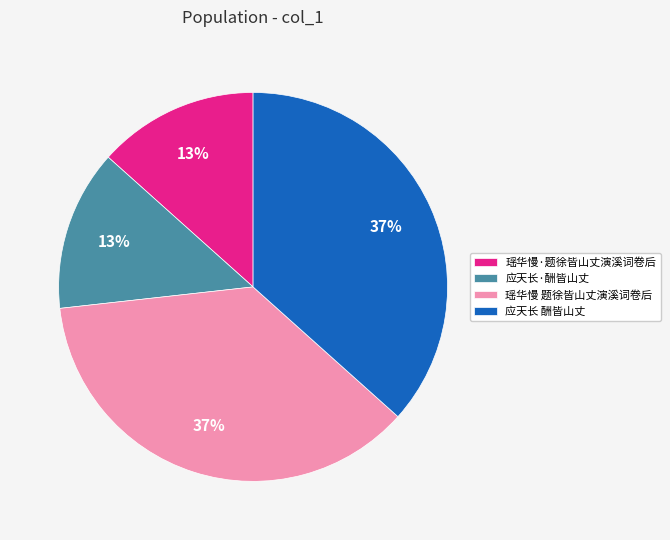

Is it true that 应天长·酬皆山丈 is 13% of the pie?

True